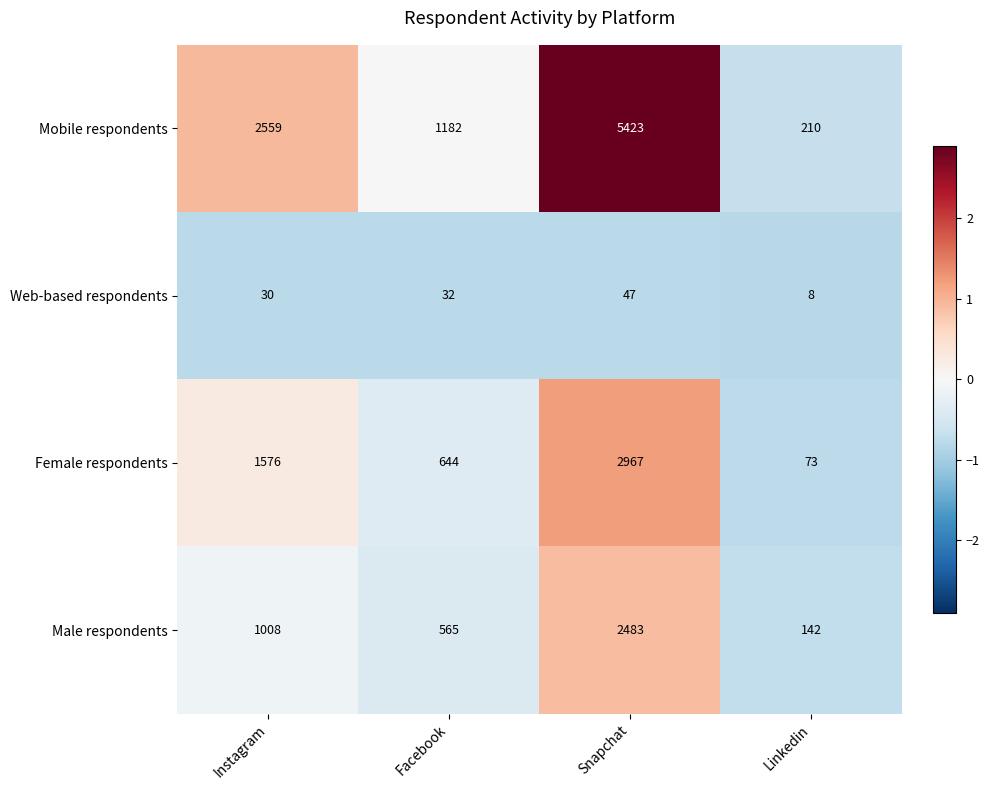

What is the spread (max minus min) of values at Facebook?

1150